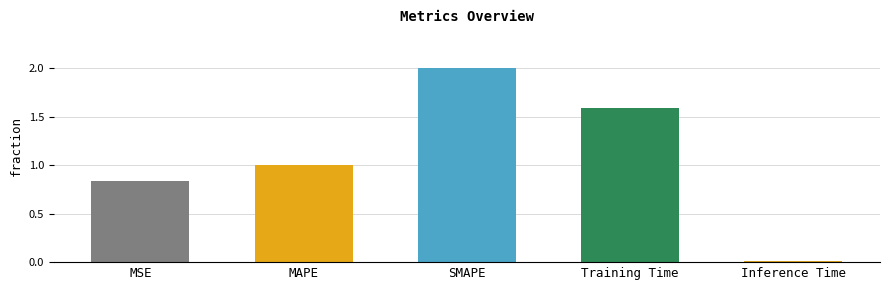

The value at Training Time is 2.5. True or false?

False